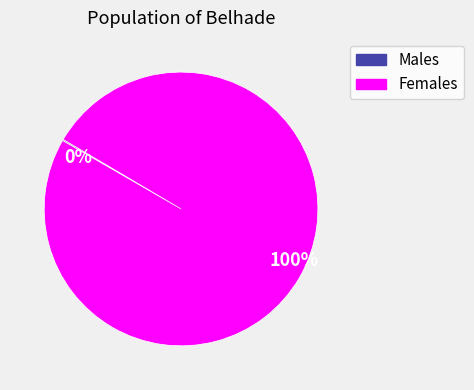

Is there any slice that represents more than half of the pie?

Yes